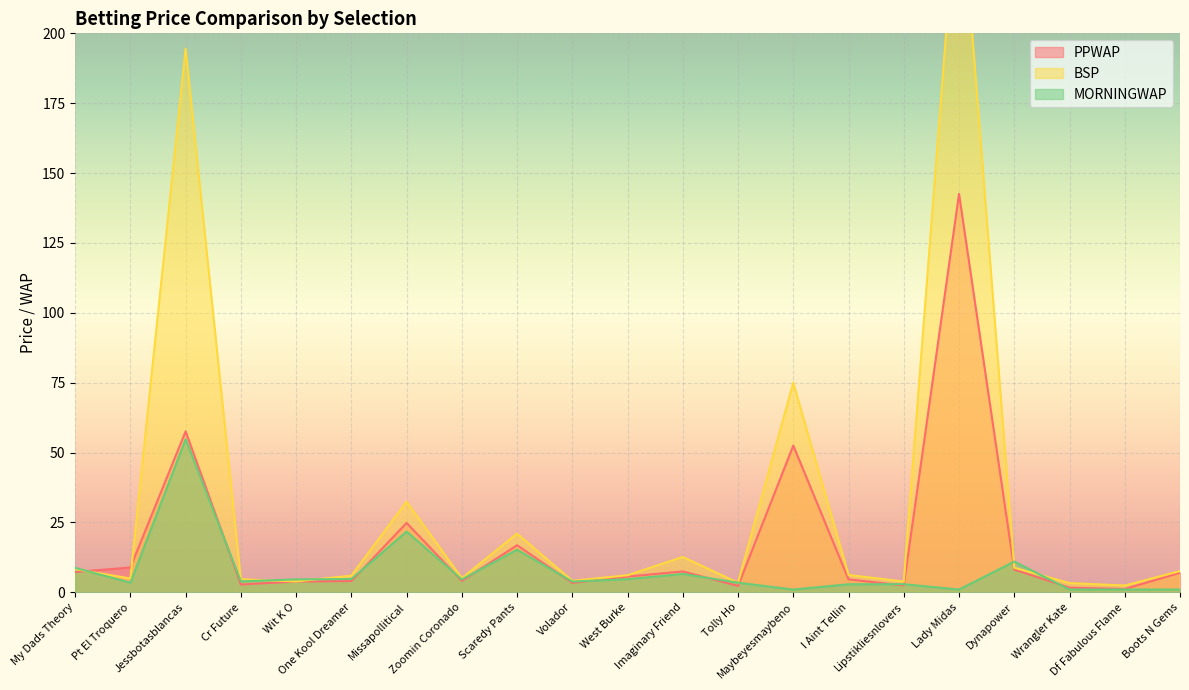

What is the approximate value of MORNINGWAP at Tolly Ho?

3.4